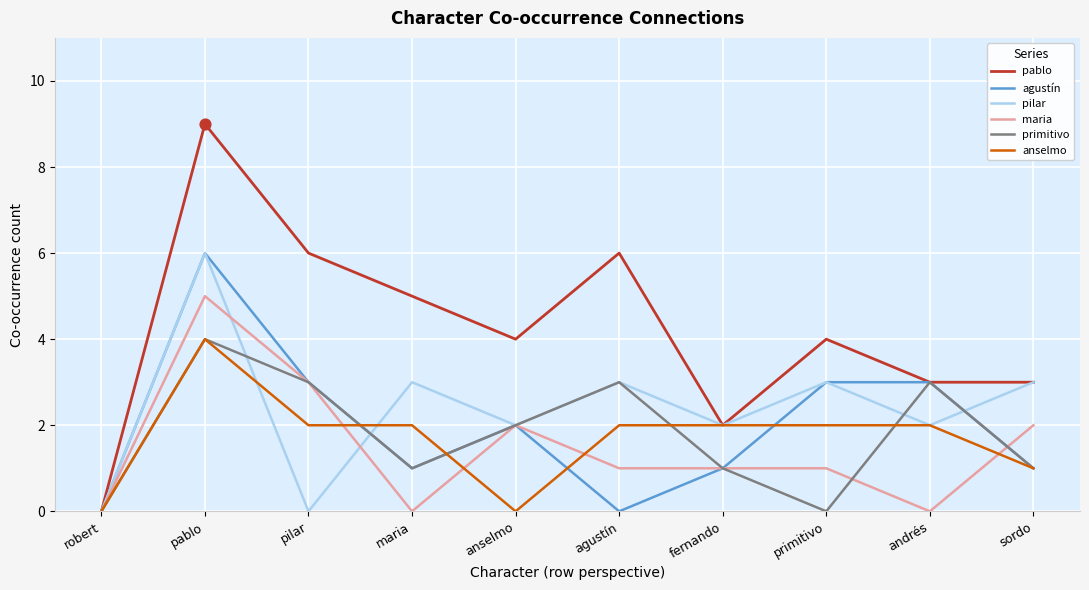

What are all the series names shown in the legend?

pablo, agustín, pilar, maria, primitivo, anselmo